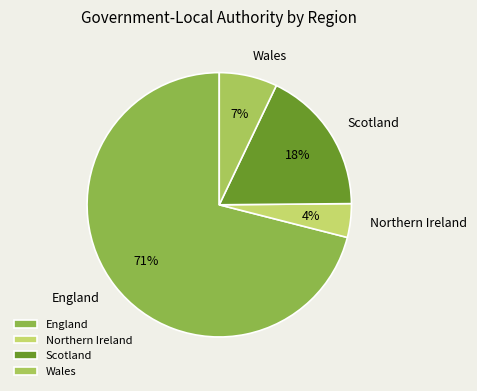

Which category has the smallest portion of the pie?

Northern Ireland